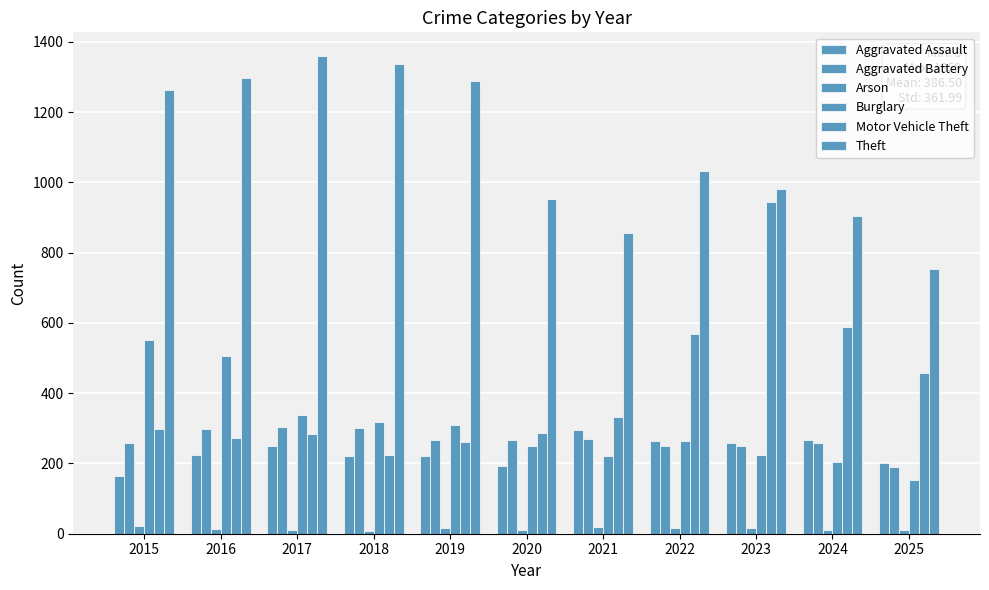

Reading left to right, extract all data points from this chart.

Aggravated Assault: 2015=164	2016=225	2017=251	2018=220	2019=220	2020=192	2021=295	2022=264	2023=259	2024=267	2025=200
Aggravated Battery: 2015=259	2016=298	2017=303	2018=302	2019=267	2020=268	2021=270	2022=249	2023=251	2024=258	2025=191
Arson: 2015=22	2016=14	2017=12	2018=8	2019=16	2020=12	2021=18	2022=15	2023=15	2024=12	2025=12
Burglary: 2015=552	2016=505	2017=339	2018=319	2019=308	2020=250	2021=220	2022=263	2023=225	2024=205	2025=153
Motor Vehicle Theft: 2015=299	2016=272	2017=285	2018=225	2019=262	2020=287	2021=332	2022=569	2023=943	2024=588	2025=457
Theft: 2015=1263	2016=1297	2017=1359	2018=1337	2019=1288	2020=954	2021=856	2022=1032	2023=980	2024=903	2025=753